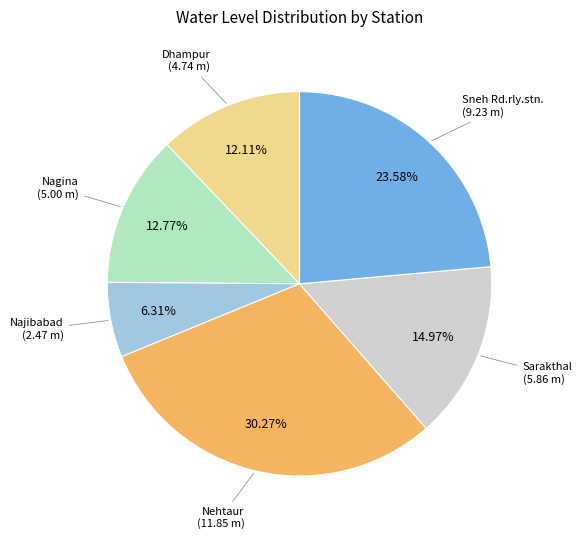

Is there any slice that represents more than half of the pie?

No